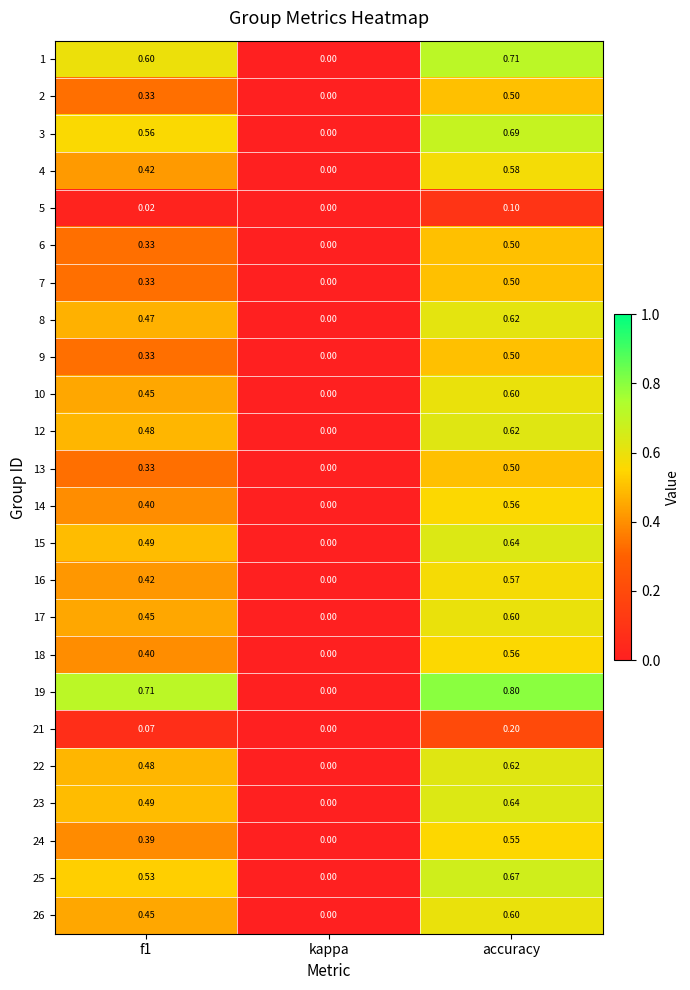

At which label does 24 reach its peak?

accuracy